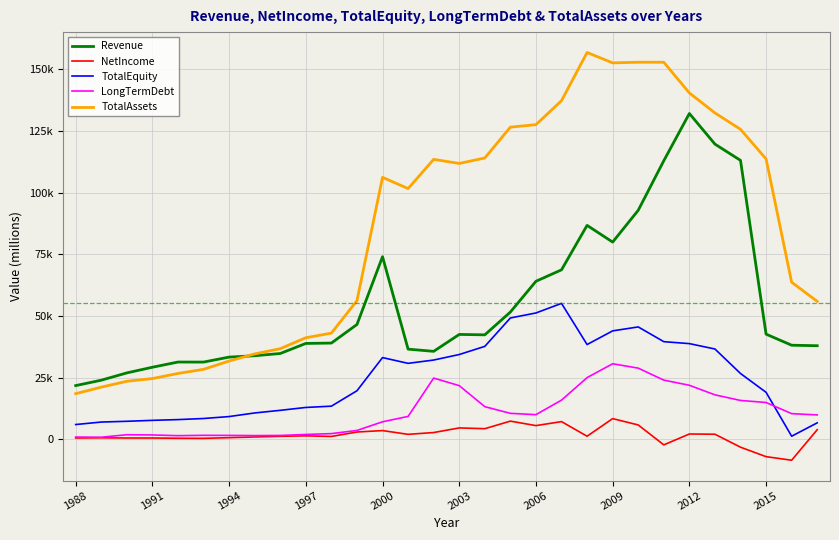

Does the chart display data point markers on the line(s)?

No